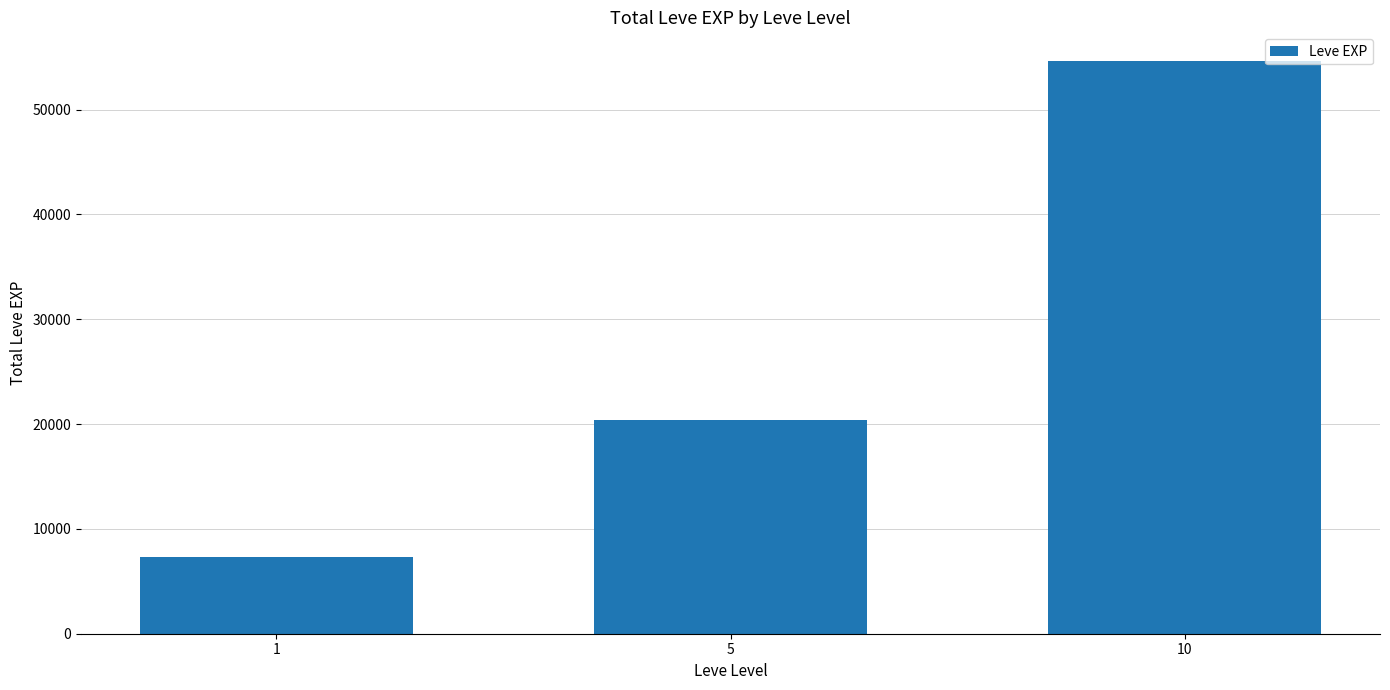

What is the value of the 1st bar from the left?

7280